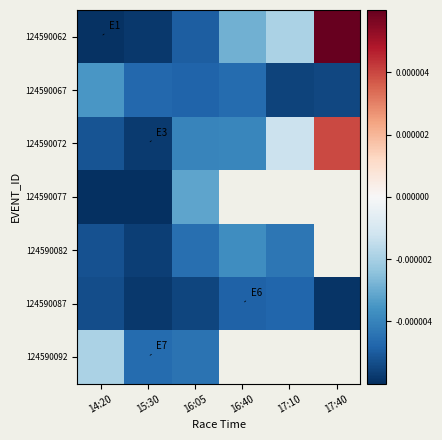

Which series has the widest spread of values?

124590062